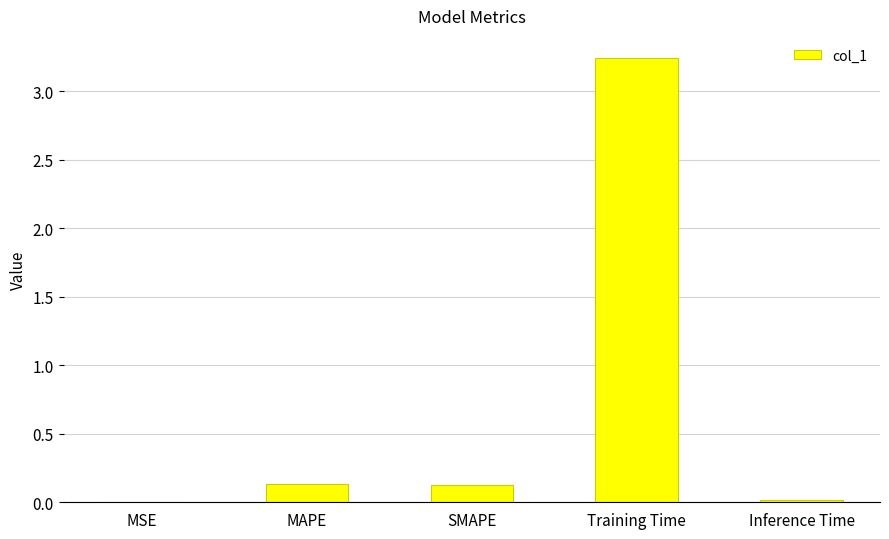

The value at MAPE is 0.1. True or false?

True